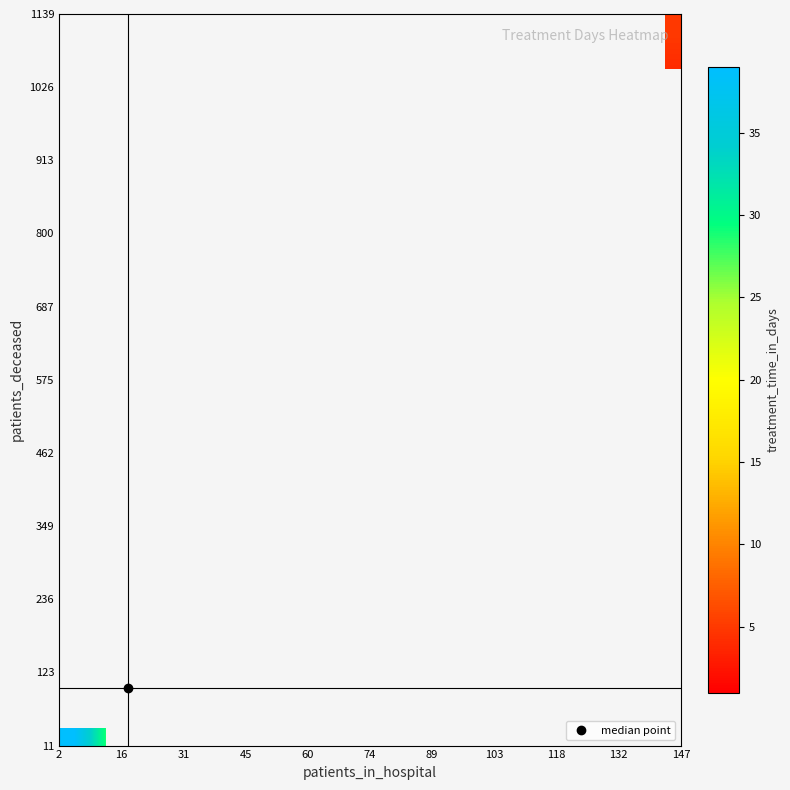

What is the greatest value displayed?

39.0